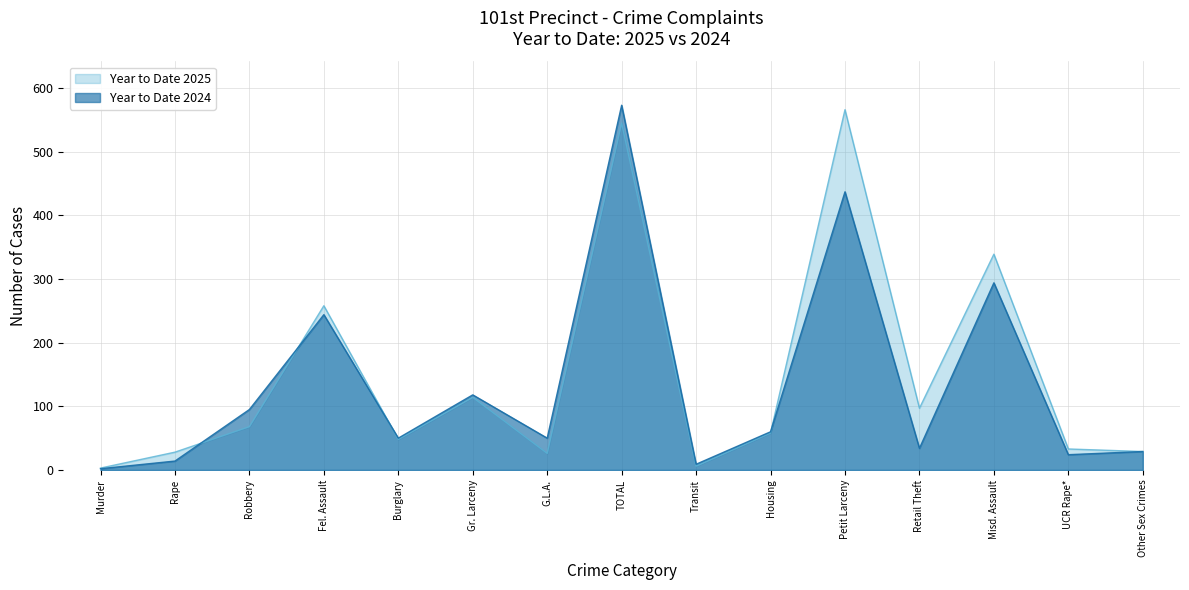

How many data points in Year to Date 2024 are less than 50?

6